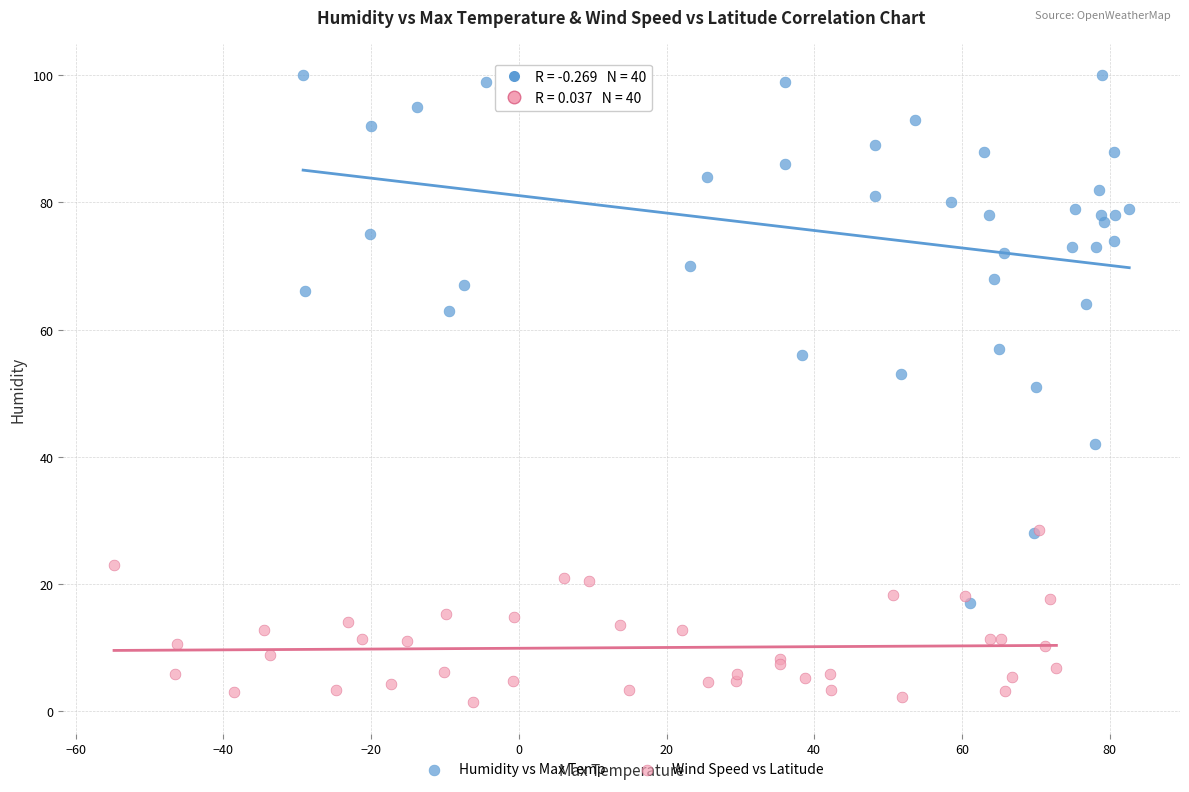

What are all the series names shown in the legend?

Humidity vs Max Temp, Wind Speed vs Latitude